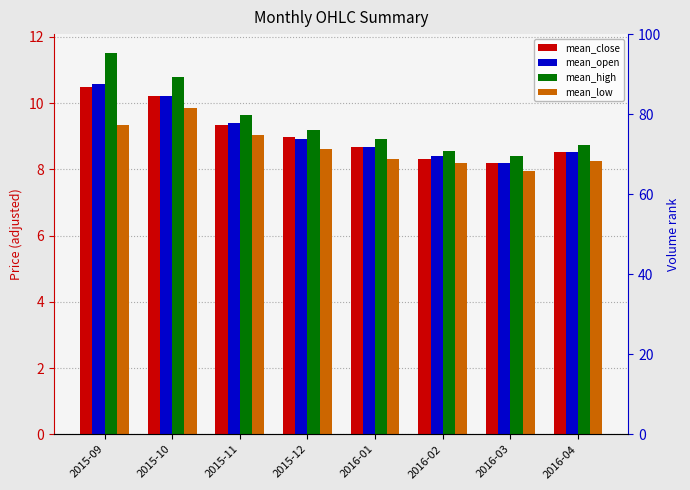

What value does the mean_high series have at 2015-09?

11.5